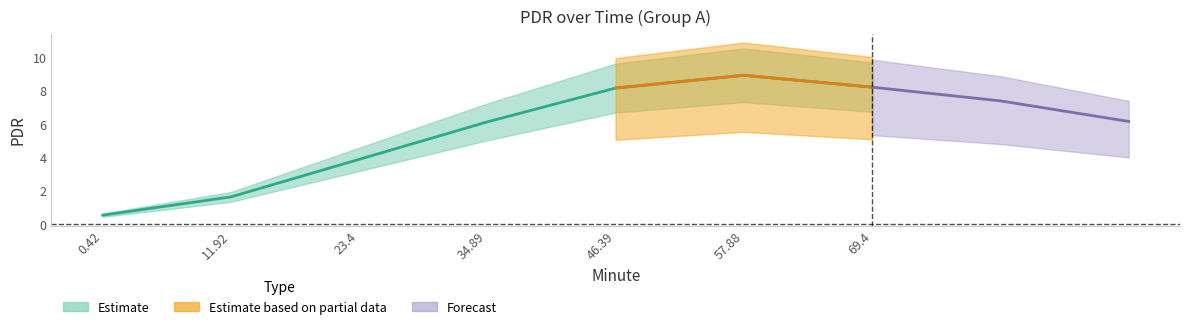

Where does the data first go above 6?

34.89